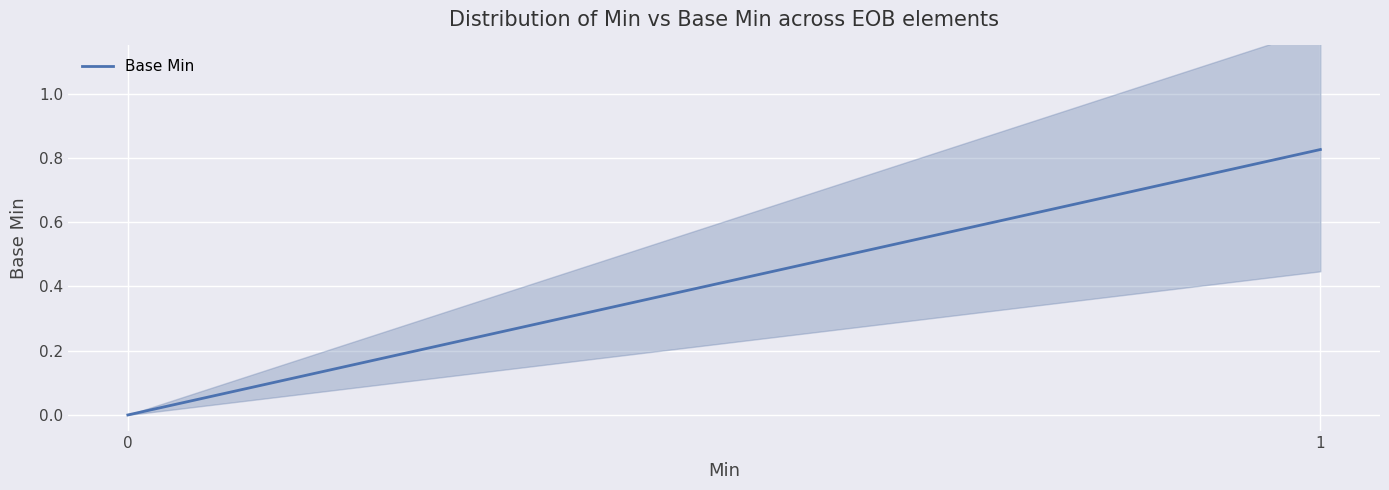

How many lines are shown in the chart?

1